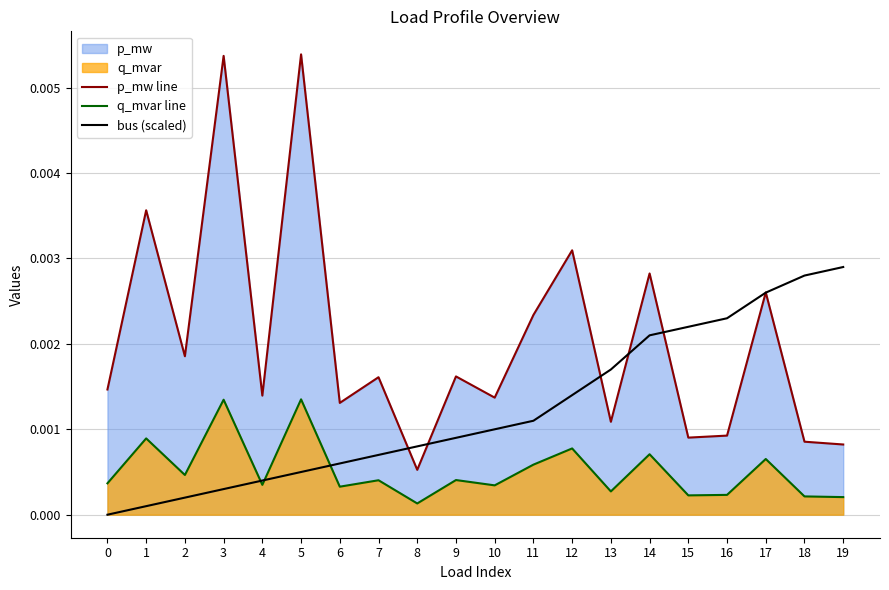

List the series in order of their peak value, lowest first.

q_mvar line, bus (scaled), p_mw line